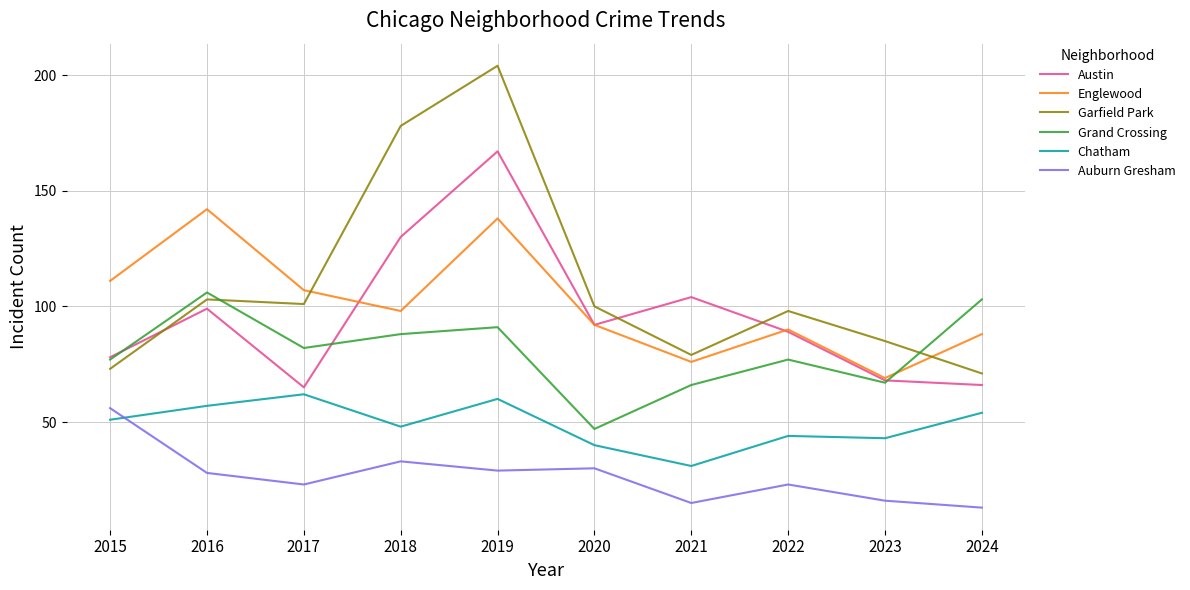

At how many categories does at least one series exceed 63?

10